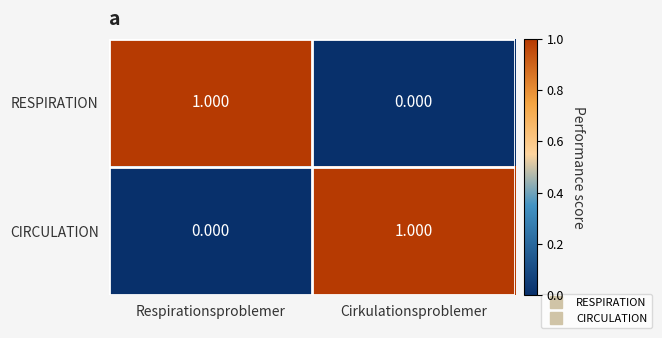

At which label does CIRCULATION reach its minimum?

Respirationsproblemer